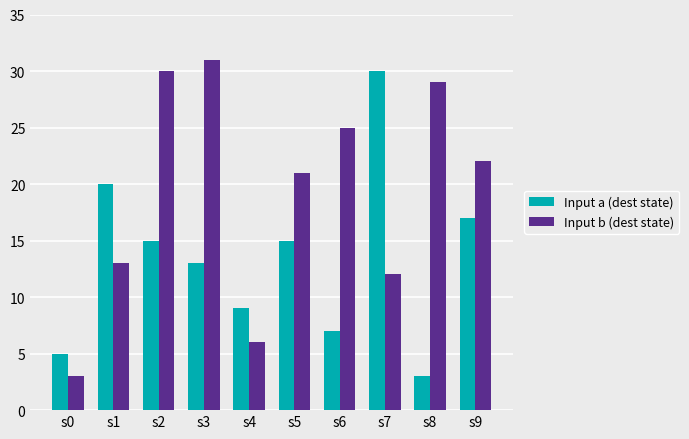

What is the spread (max minus min) of values at s8?

26